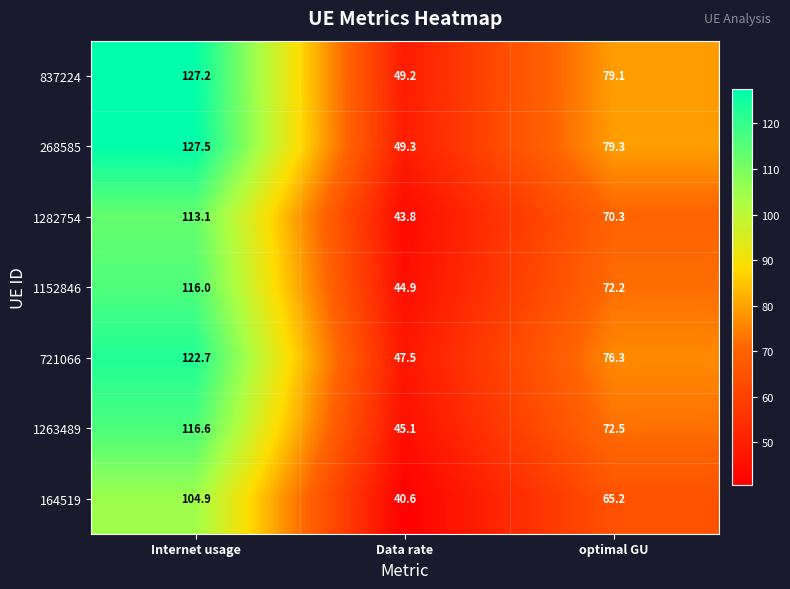

Read the 721066 value at optimal GU.

76.3